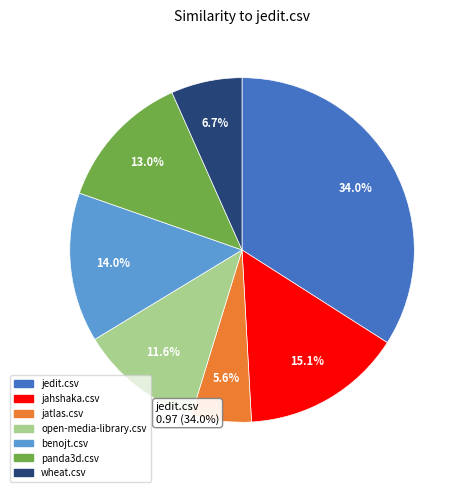

Rank the categories by value from highest to lowest.

jedit.csv, jahshaka.csv, benojt.csv, panda3d.csv, open-media-library.csv, wheat.csv, jatlas.csv